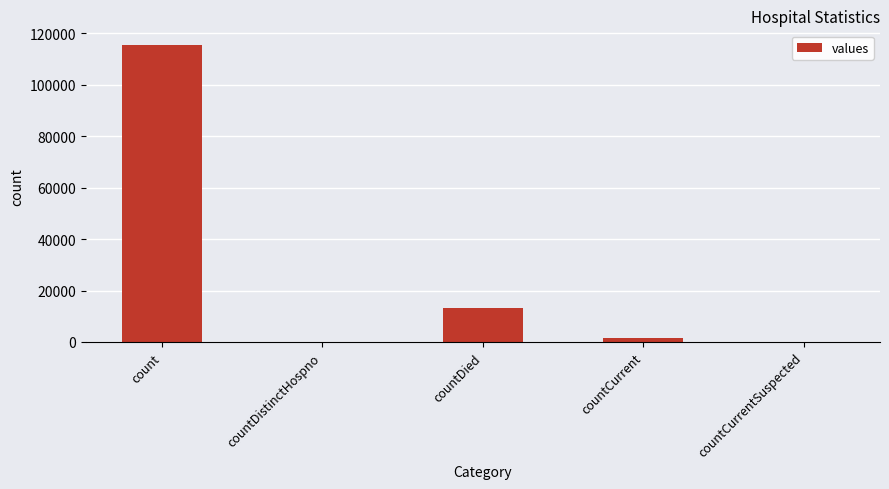

What is the sum of all values?

130105